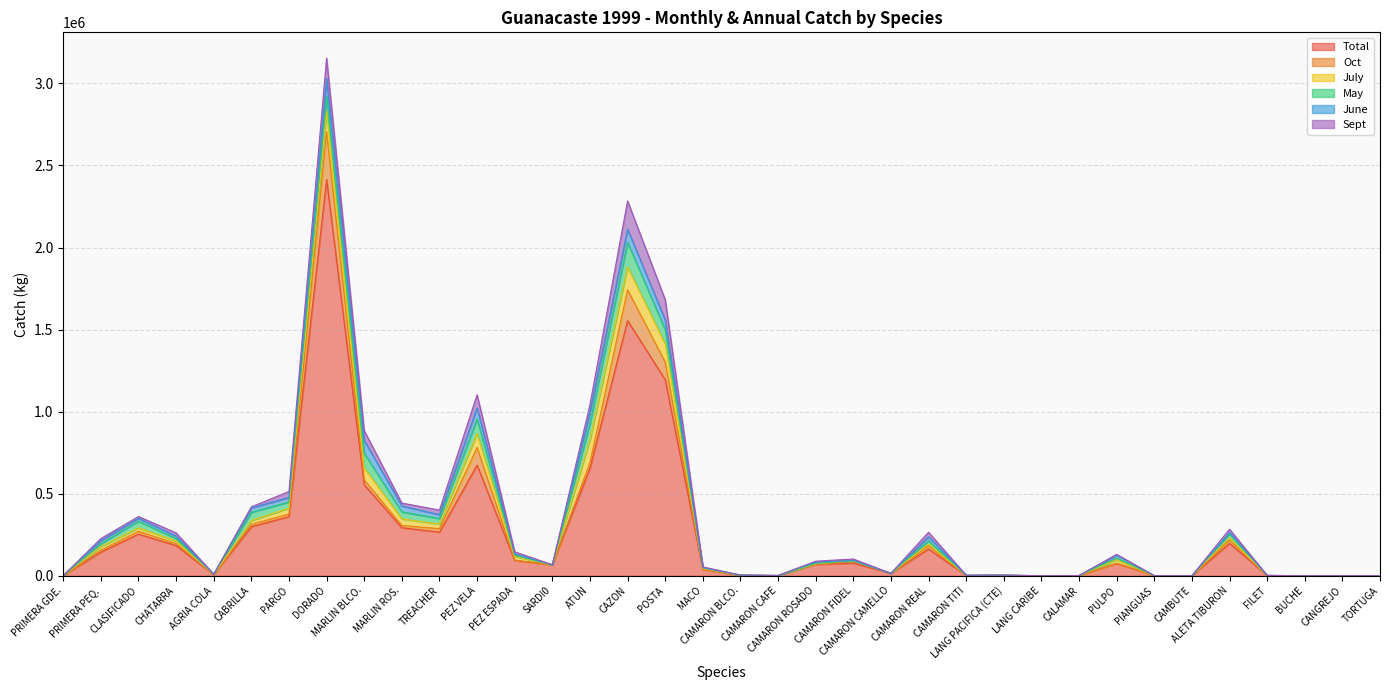

How many values in the Sept series are below 5751?

18